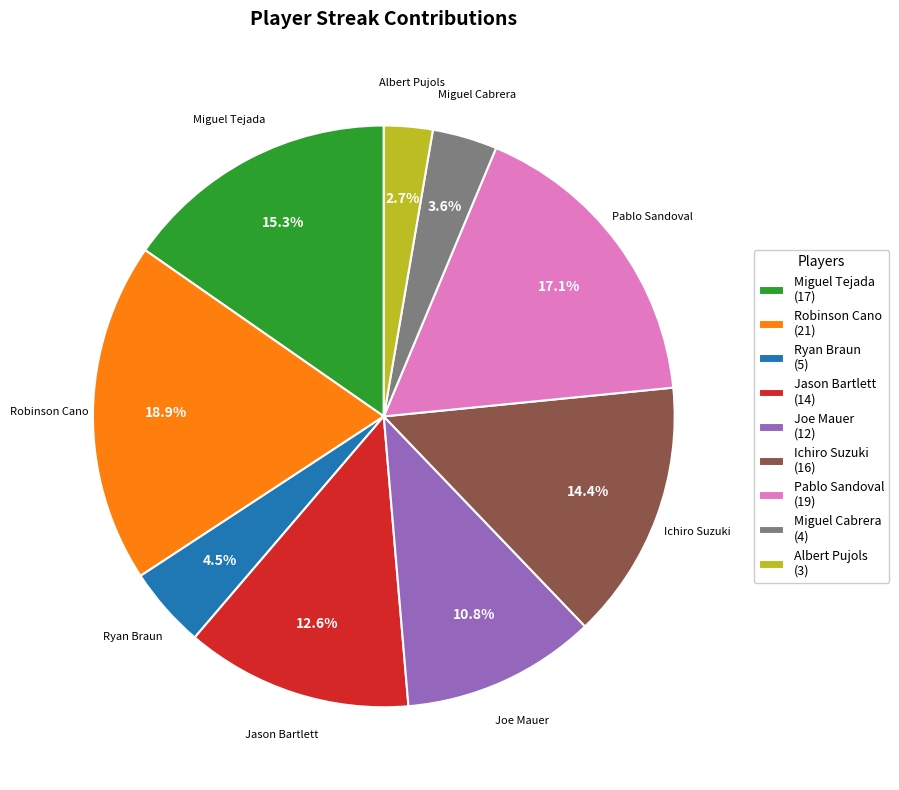

How many slices are in this pie chart?

9